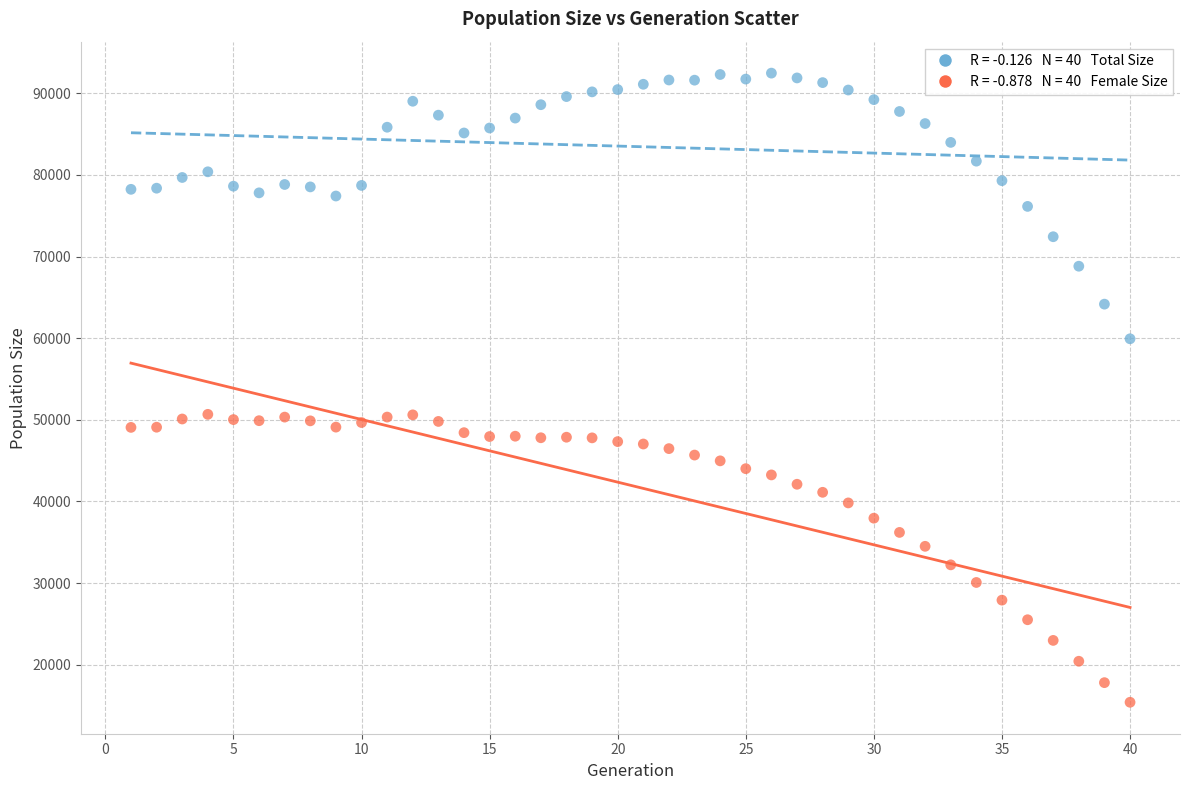

Across all data points, what is the range of X values (max minus min)?

39